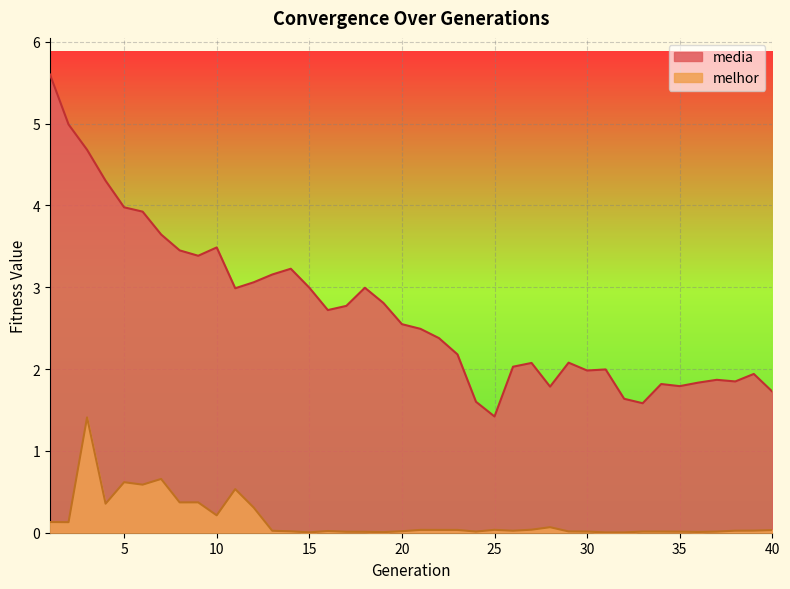

How many lines are shown in the chart?

2